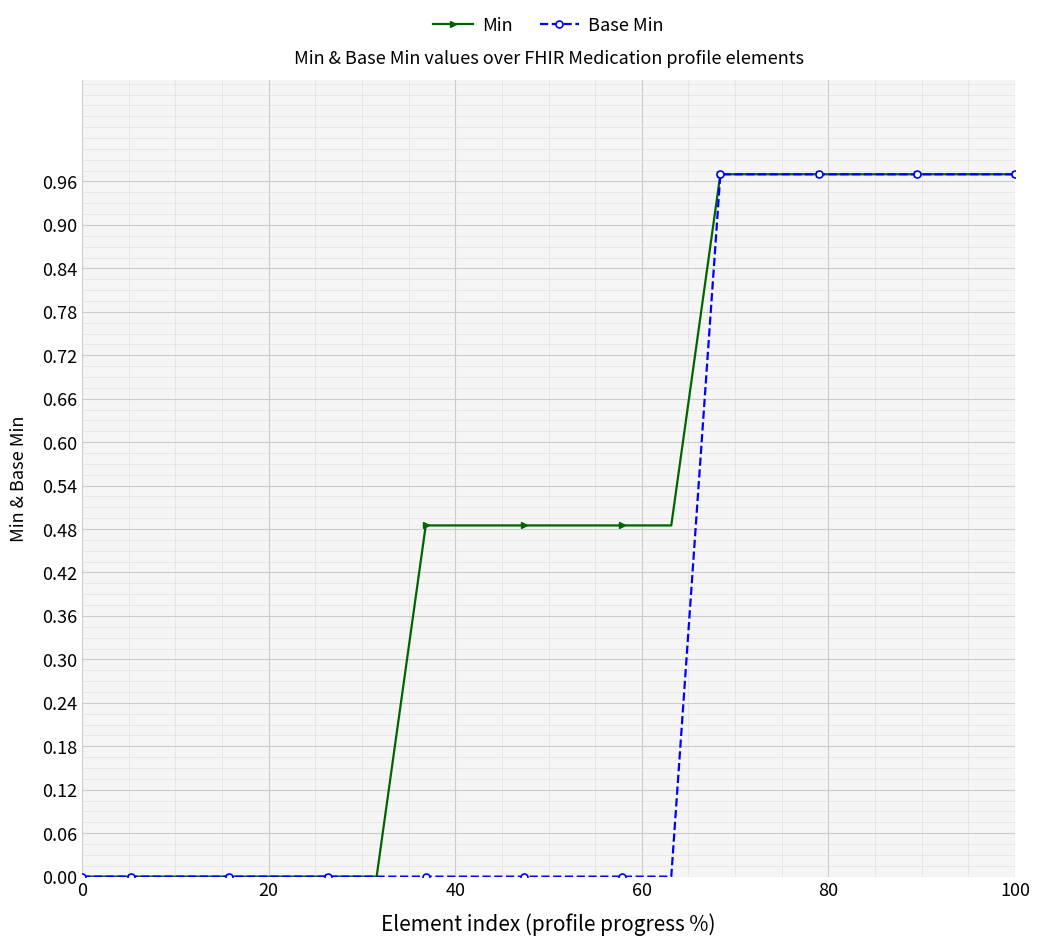

Which series has the widest spread of values?

Min